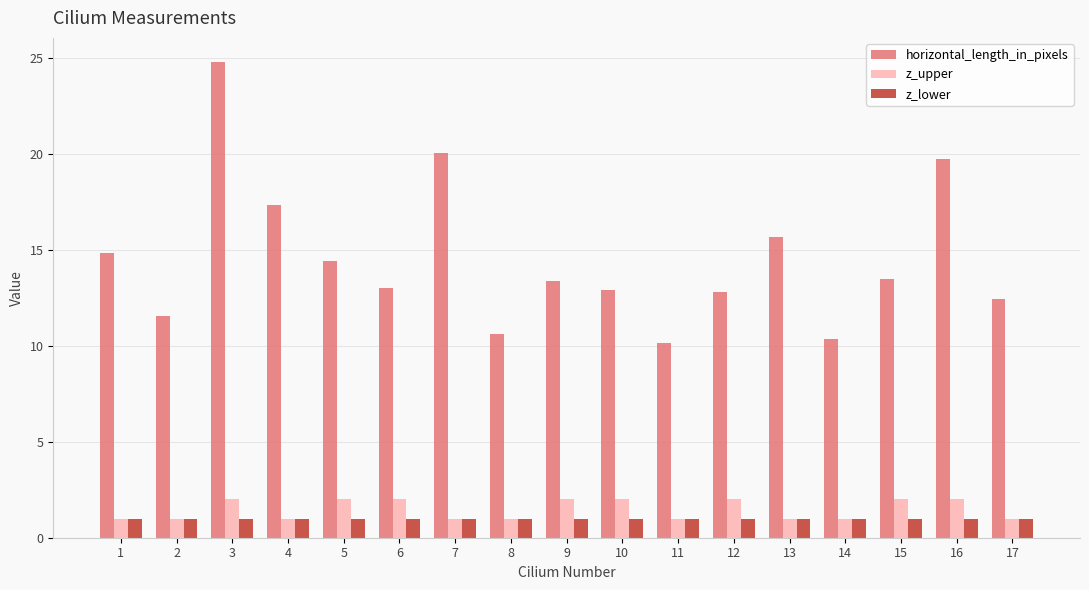

What value does the horizontal_length_in_pixels series have at 16?

19.7